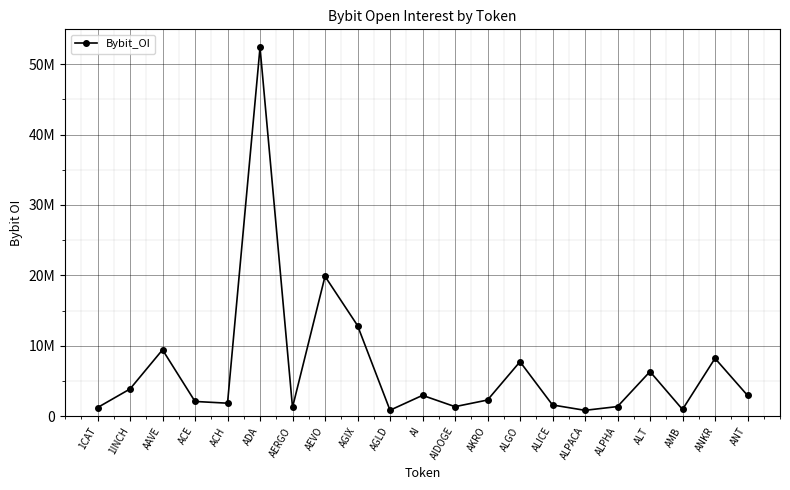

Reading right to left, what are all the values shown in this chart?

ANT=2956157	ANKR=8211592	AMB=961127	ALT=6332197	ALPHA=1366987	ALPACA=833380	ALICE=1594658	ALGO=7734995	AKRO=2296213	AIDOGE=1354844	AI=2959109	AGLD=847282	AGIX=12876919	AEVO=19859045	AERGO=1254218	ADA=52358718	ACH=1847330	ACE=2093604	AAVE=9429336	1INCH=3866062	1CAT=1222782